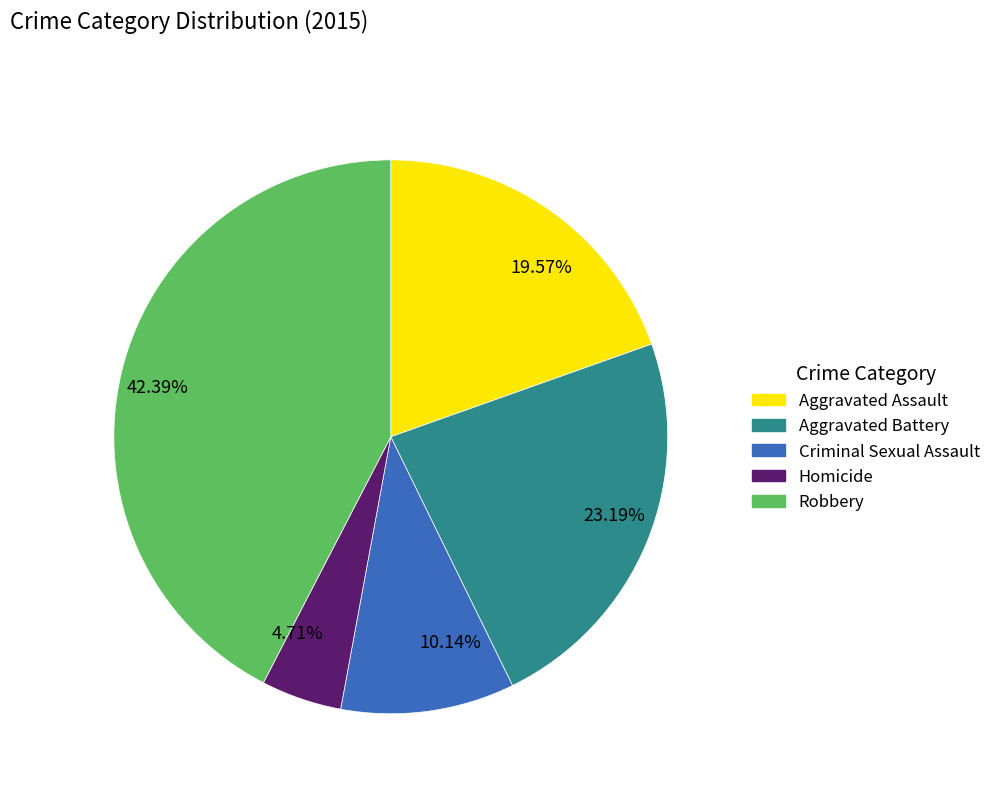

To the nearest percent, what is the average slice percentage?

20%